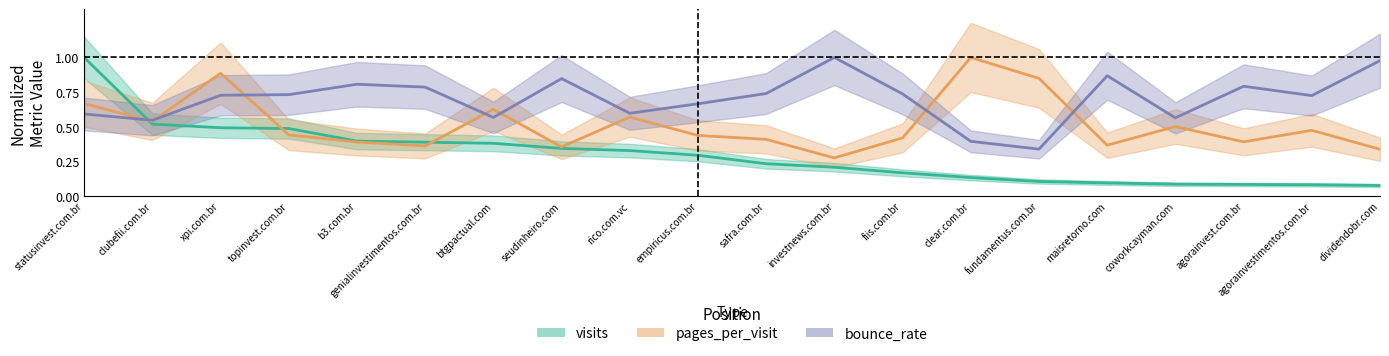

Does the chart have visible grid lines?

No